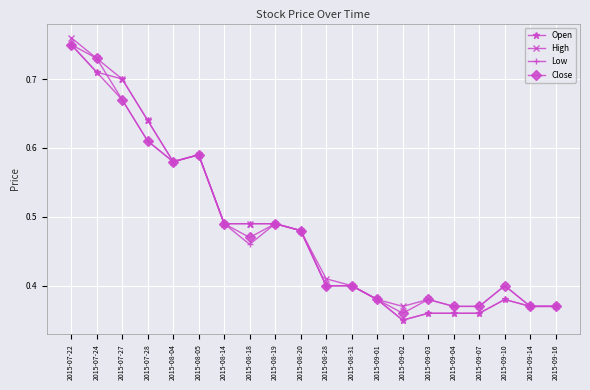

Does the chart display data point markers on the line(s)?

Yes